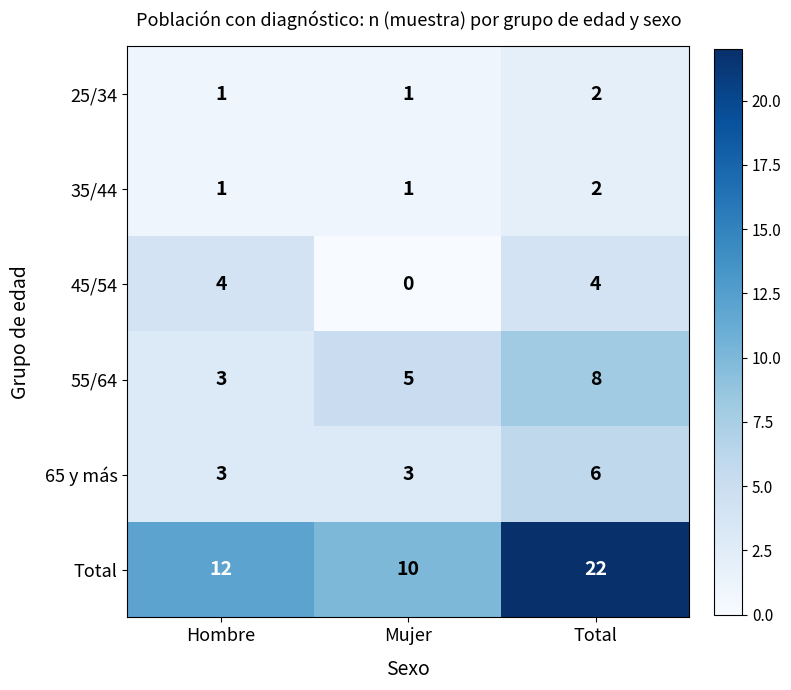

What is the maximum value for 55/64?

8